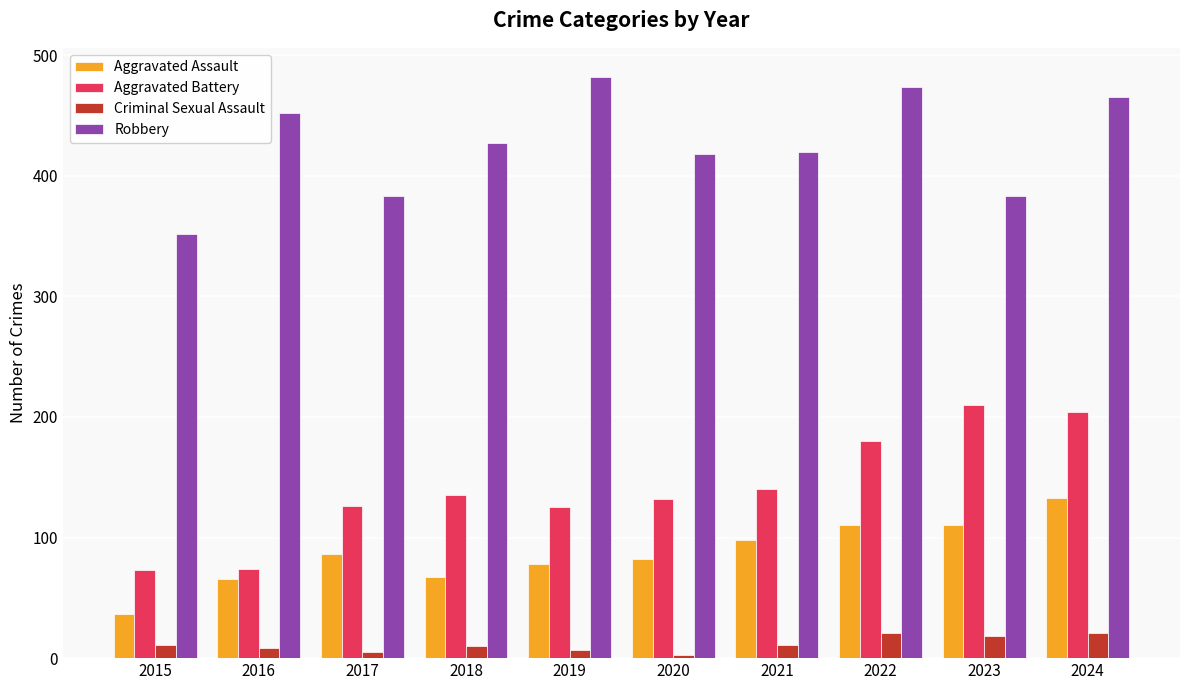

What is the sum of all Robbery values?

4256